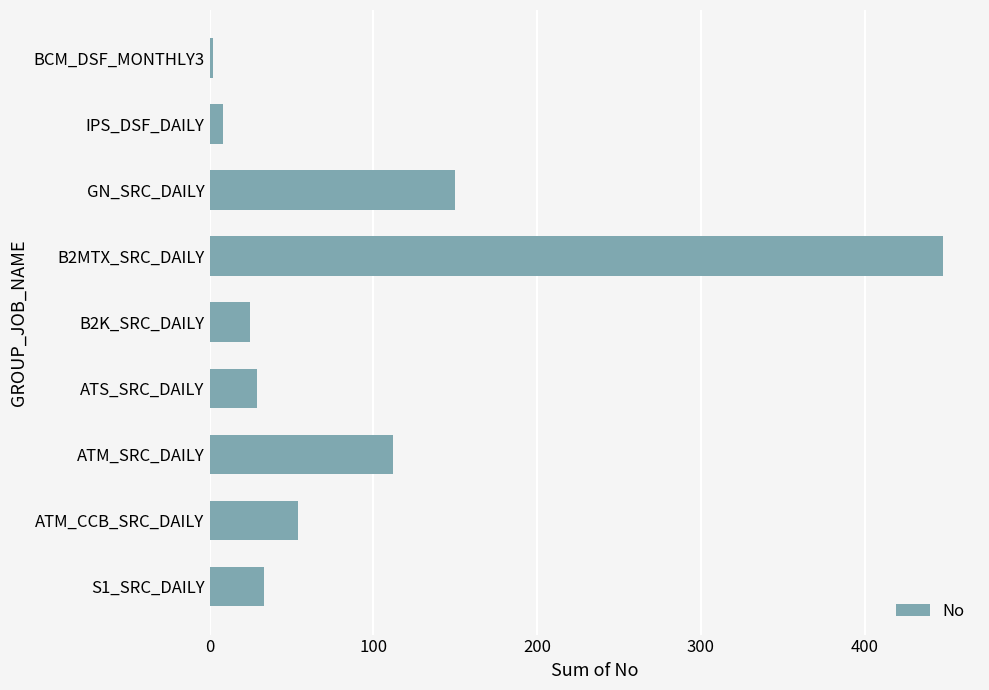

What is the sum of all values?

861